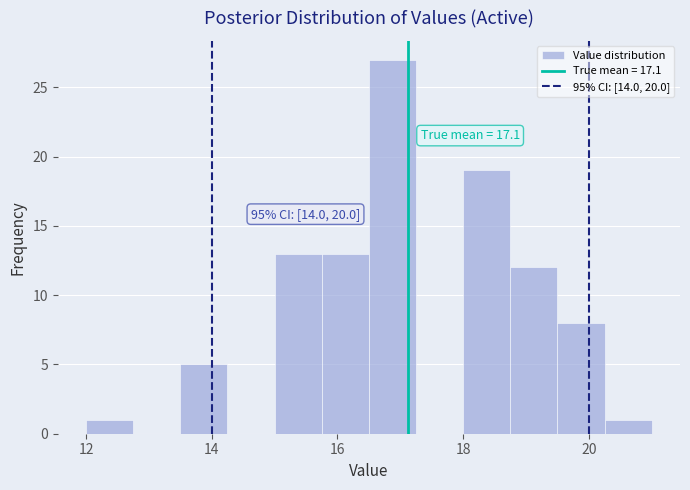

Read against the x-axis, roughly where is the centre of the tallest bar?

16.8